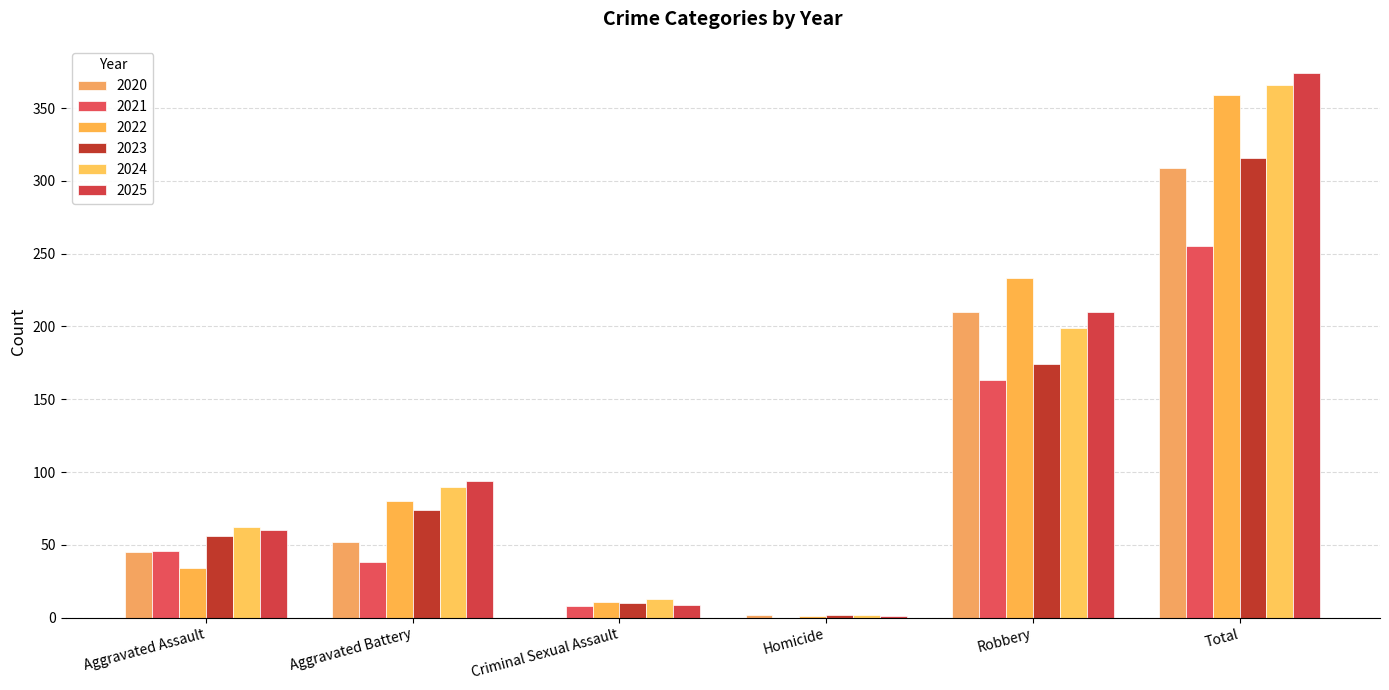

What is the average value of the 2020 series?

103